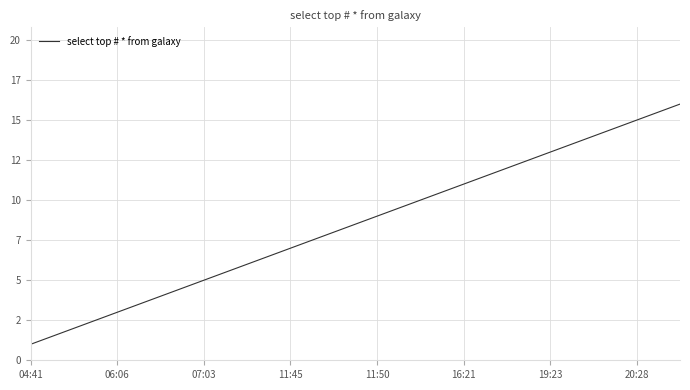

Does the chart display data point markers on the line(s)?

No